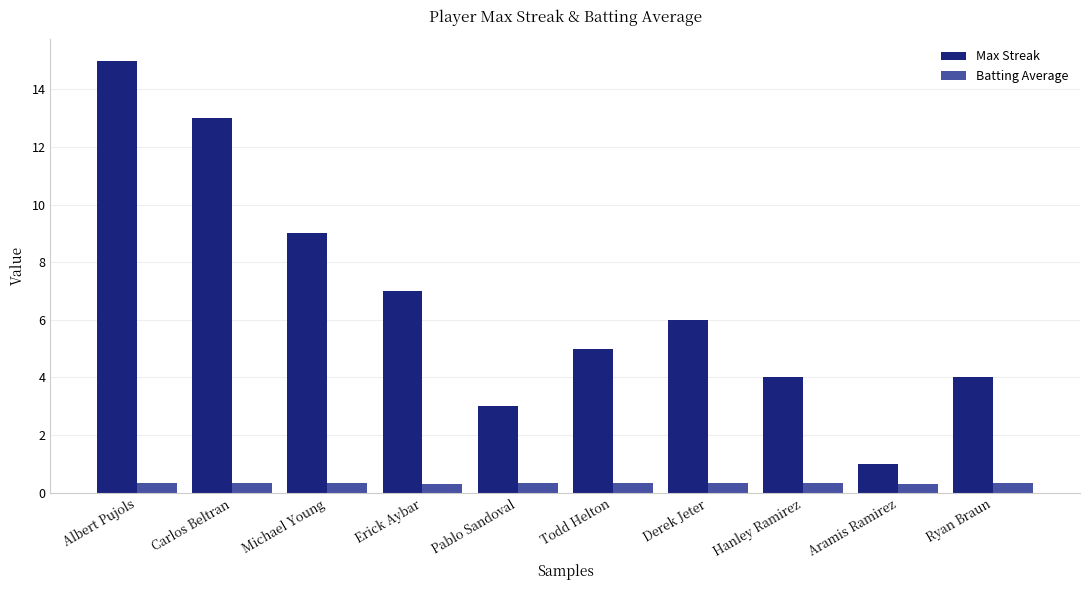

Rank the series by their average value, from highest to lowest.

Max Streak, Batting Average